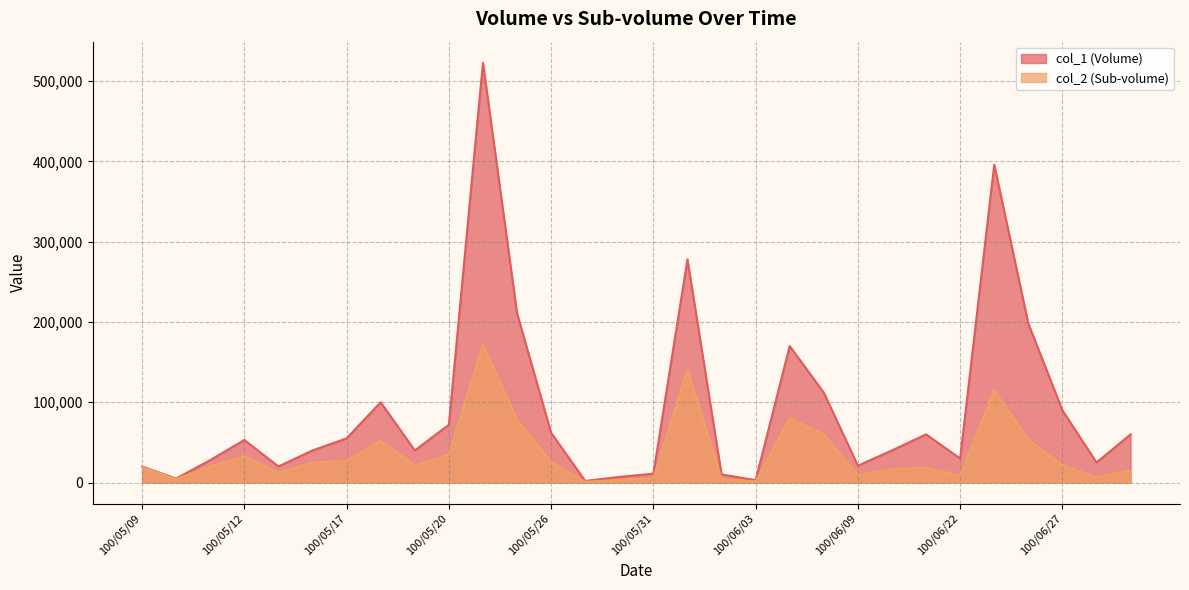

True or false: col_2 (Sub-volume) and col_1 (Volume) intersect in this chart.

False